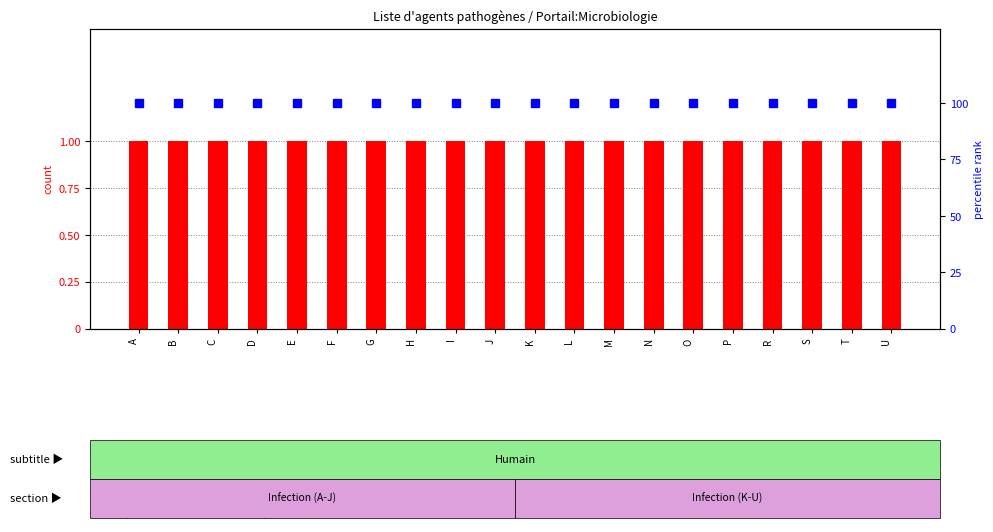

Which series changed the most between H and P?

count per letter